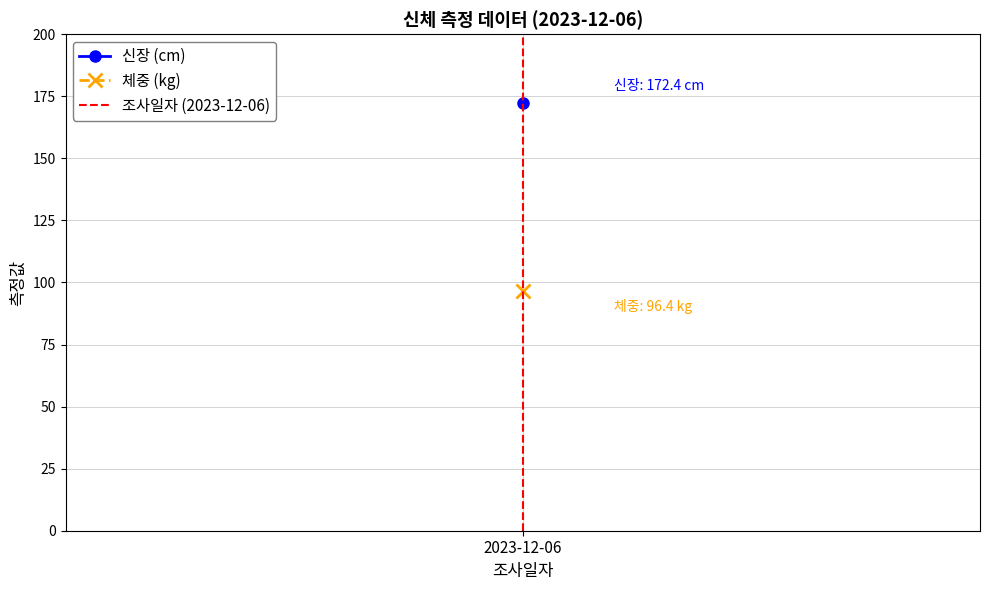

The value at 2023-12-06 is 2. True or false?

False